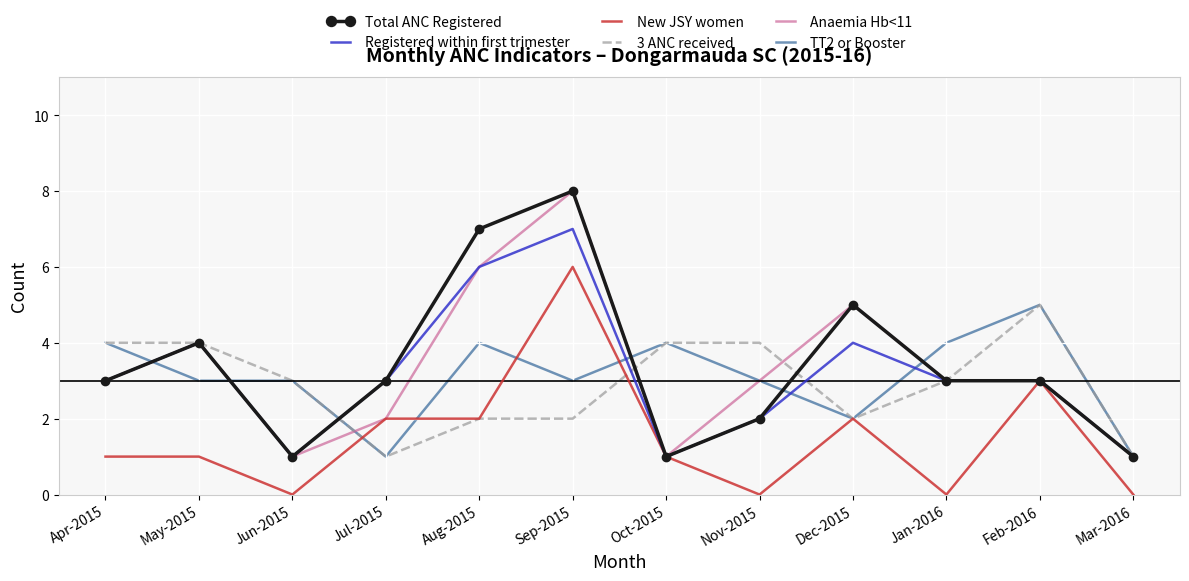

Count the Anaemia Hb<11 values in the range 2 to 5.

7